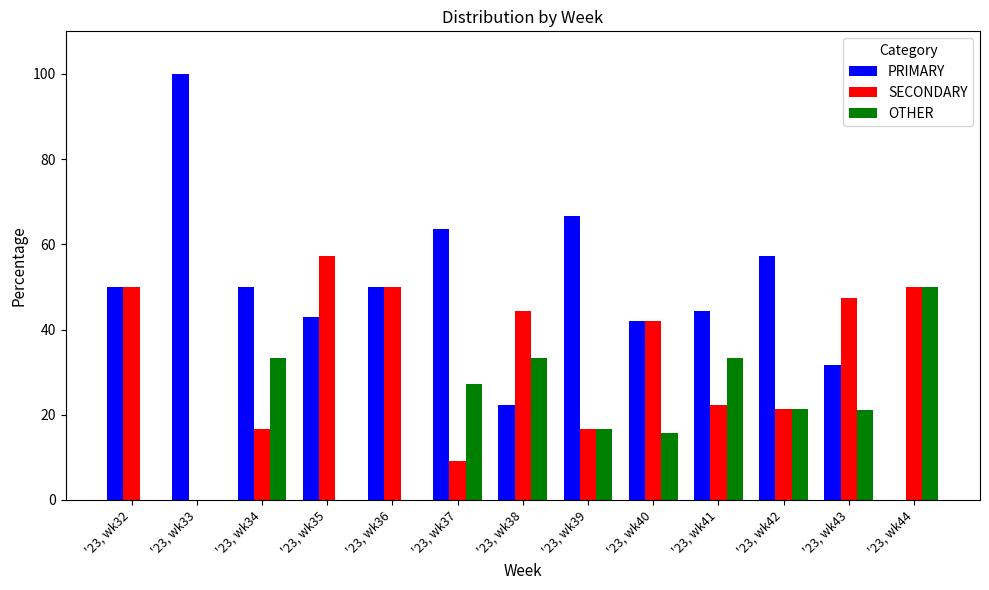

What is the greatest value displayed?

100.0